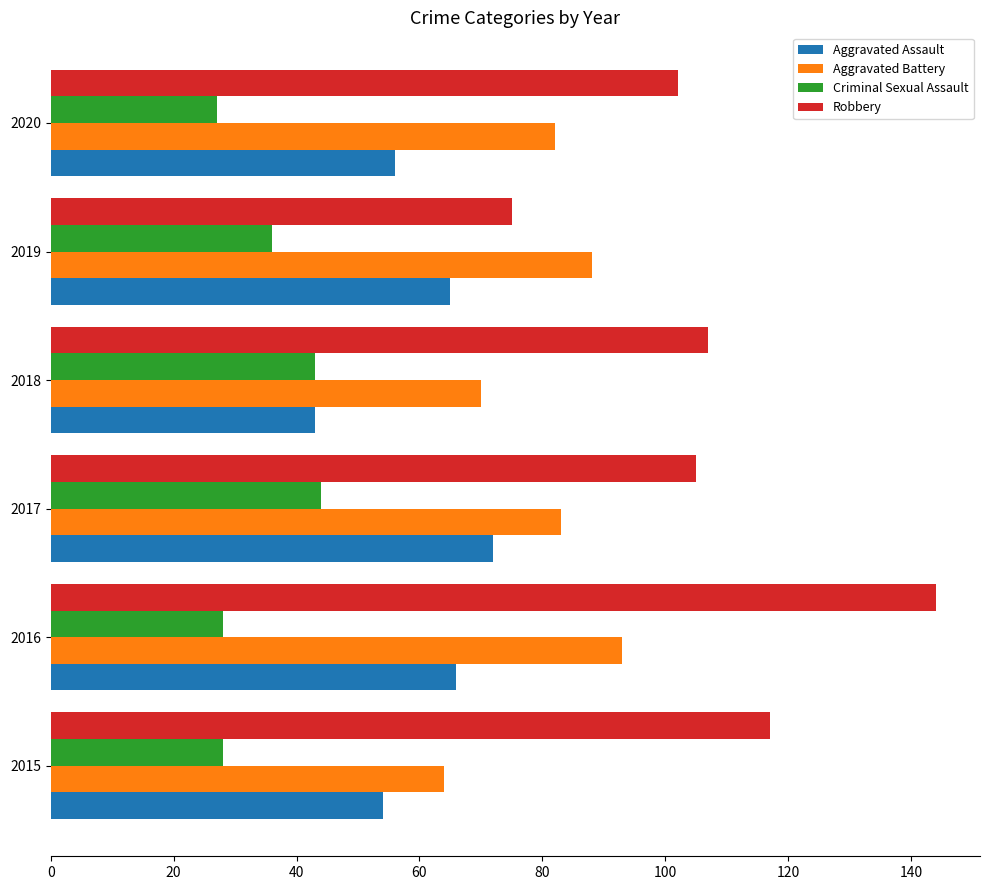

What is the highest value of the Criminal Sexual Assault series?

44